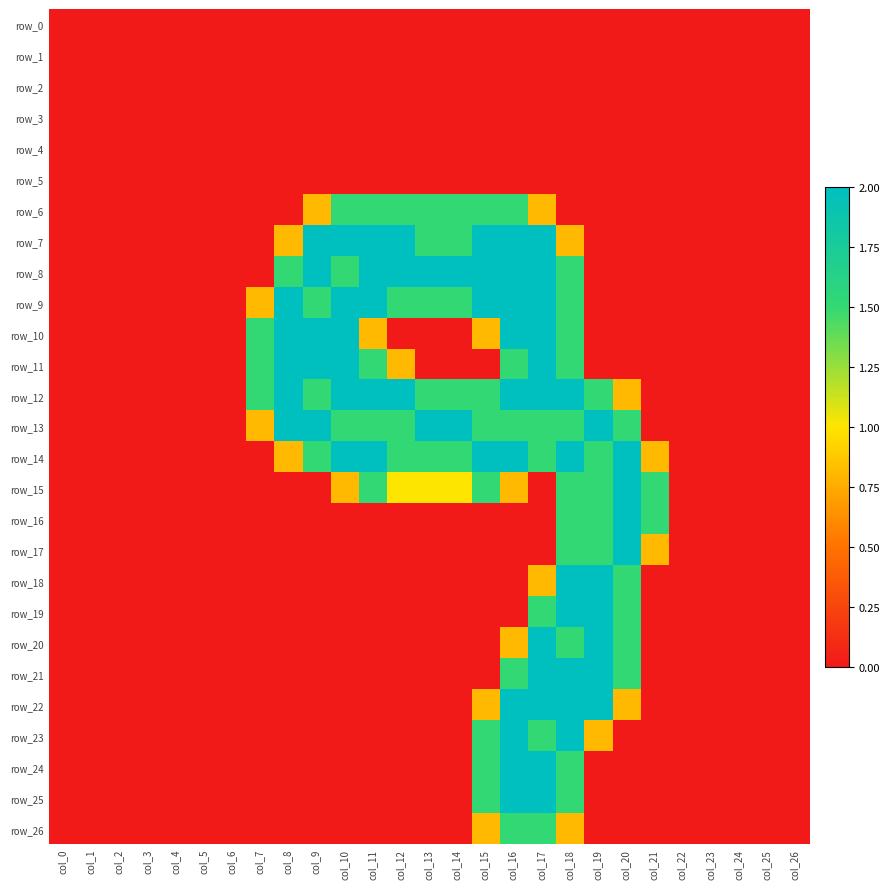

Which category has the lowest value in the row_12 series?

col_0